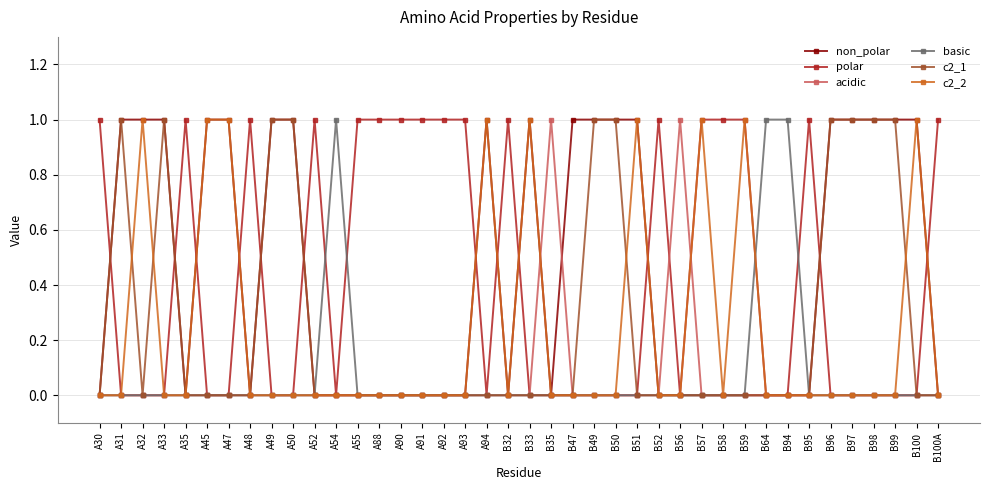

The value of acidic at B52 is 0. True or false?

True